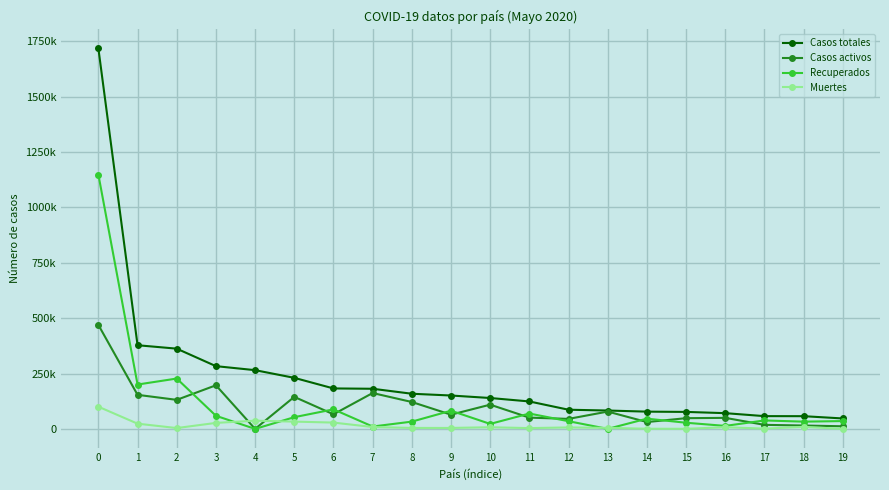

What is the maximum value shown in the chart?

1717555